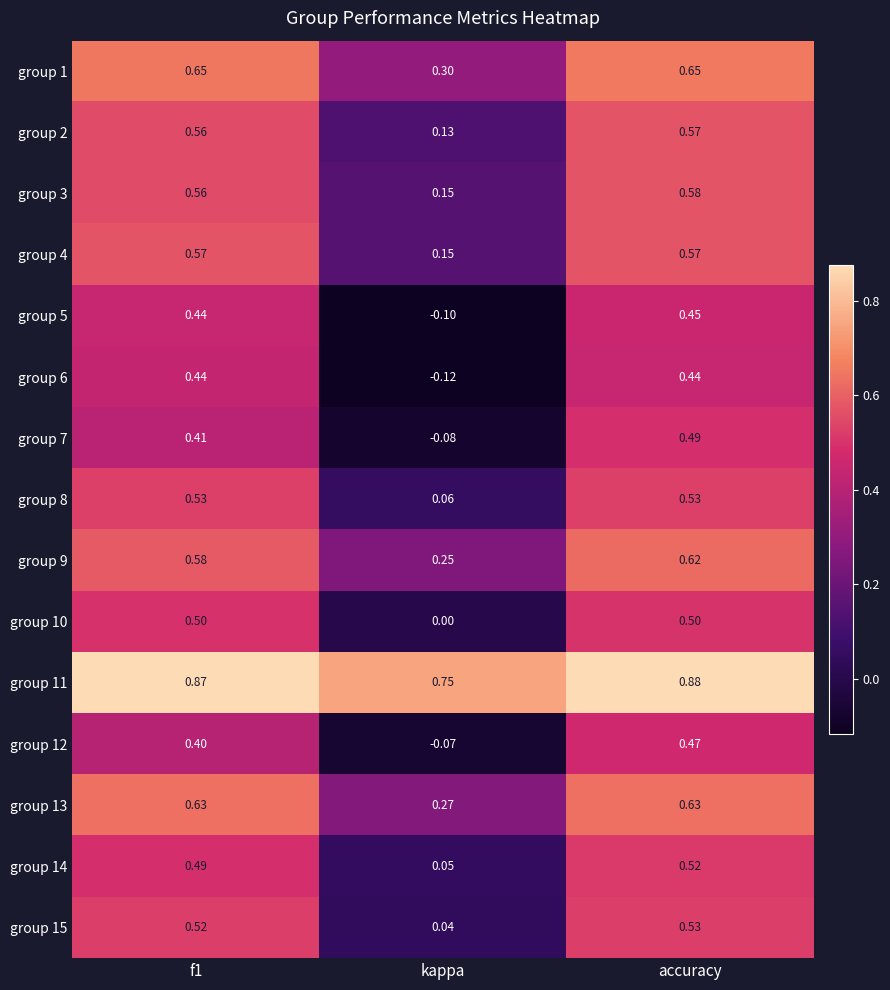

At which label does group 5 reach its peak?

accuracy